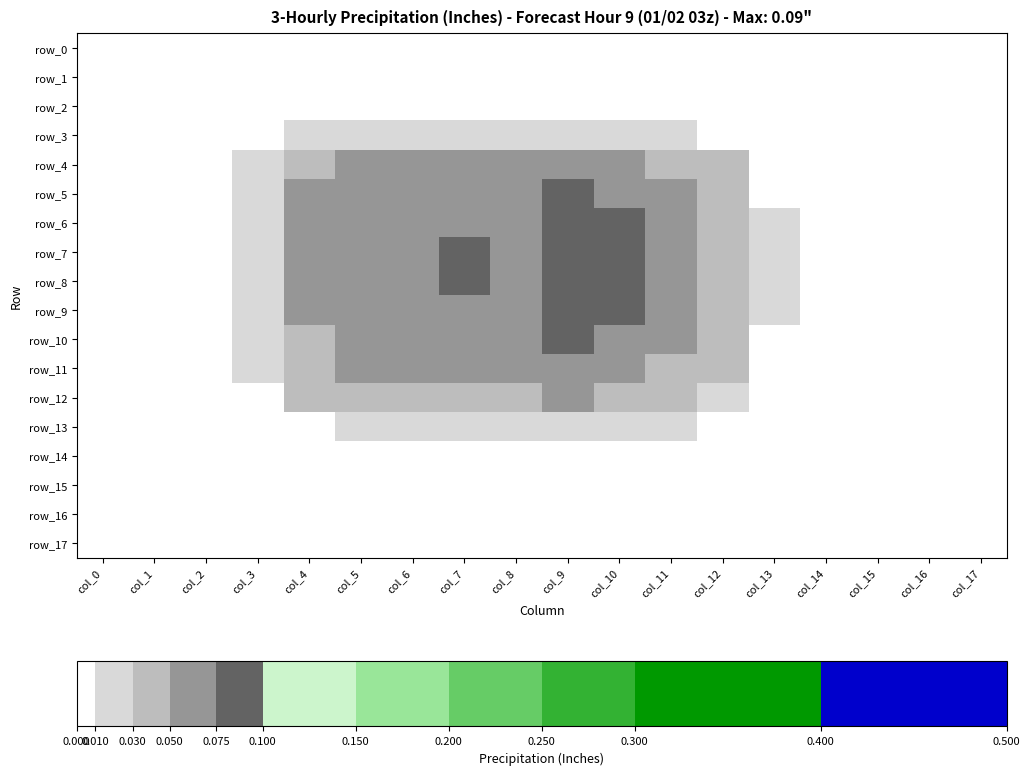

Is it true that row_7 equals 0.0 at col_1?

True